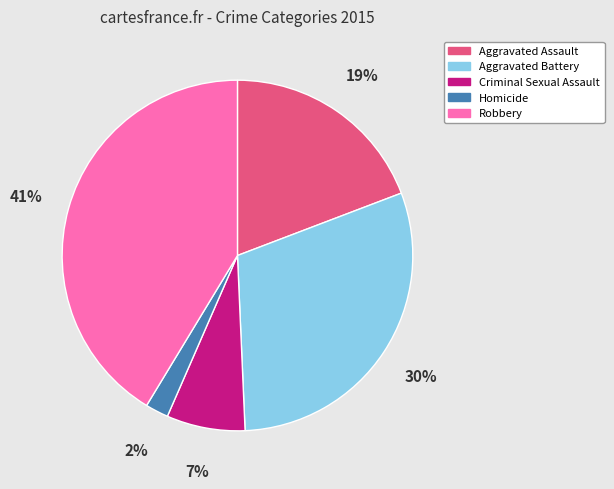

Is there any slice that represents more than half of the pie?

No